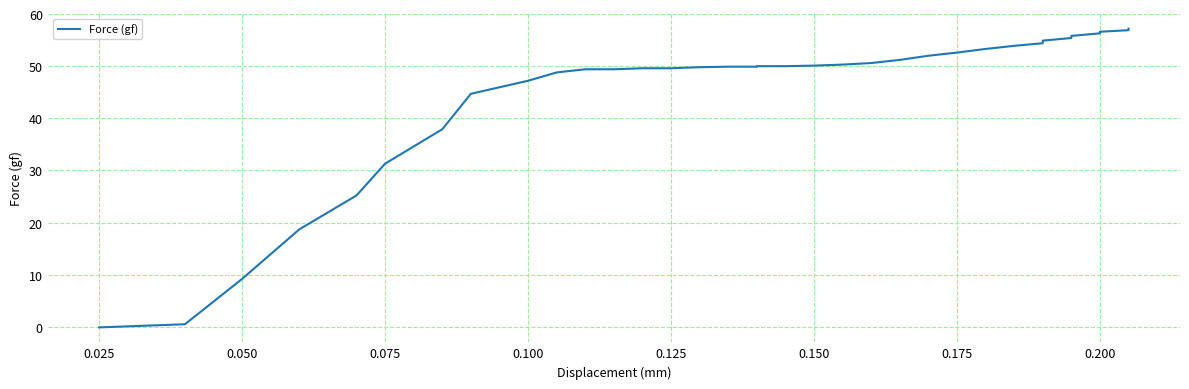

Is this an area chart (filled region under the line)?

No